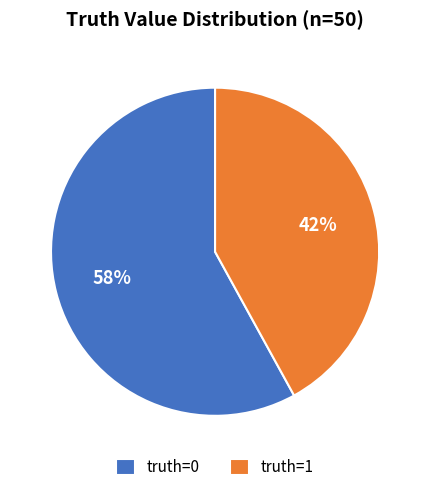

To the nearest percent, what is the difference between the largest and smallest slice percentages?

16%